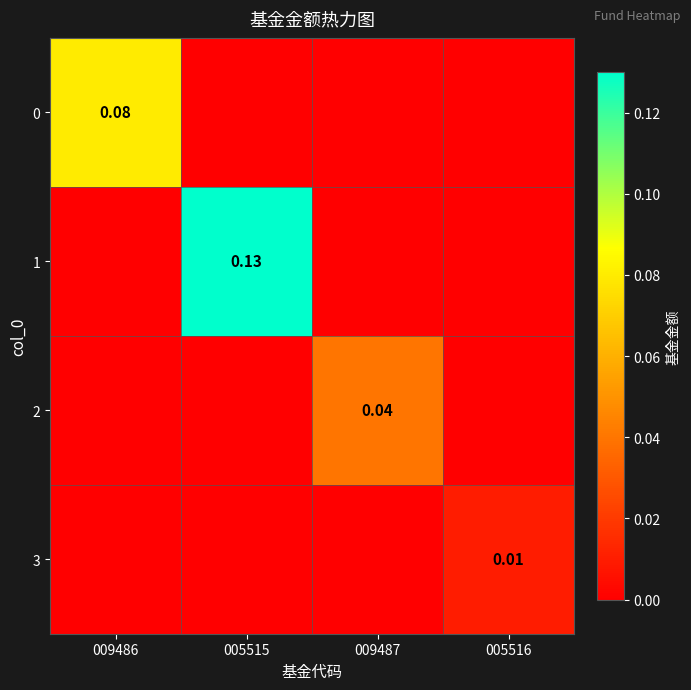

Which series has the widest spread of values?

1